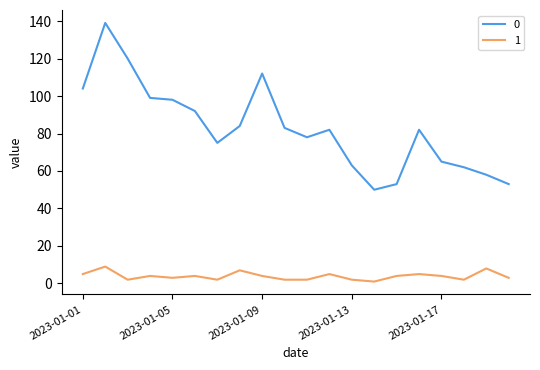

True or false: 1 and 0 intersect in this chart.

False